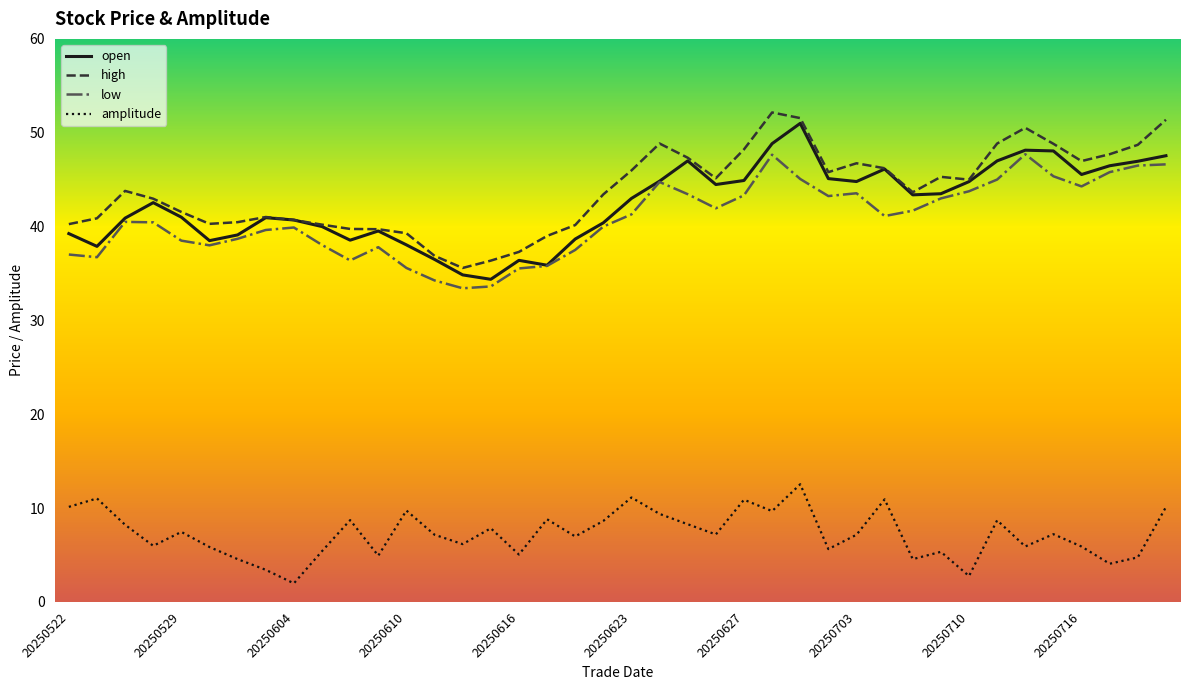

True or false: amplitude and low cross at least once.

False